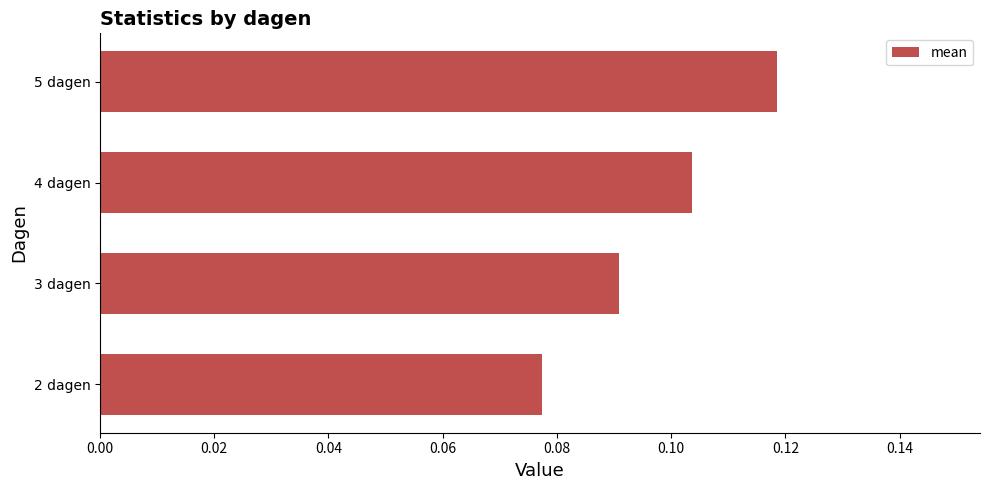

The chart shows a value of 0.2 at 5 dagen. True or false?

False